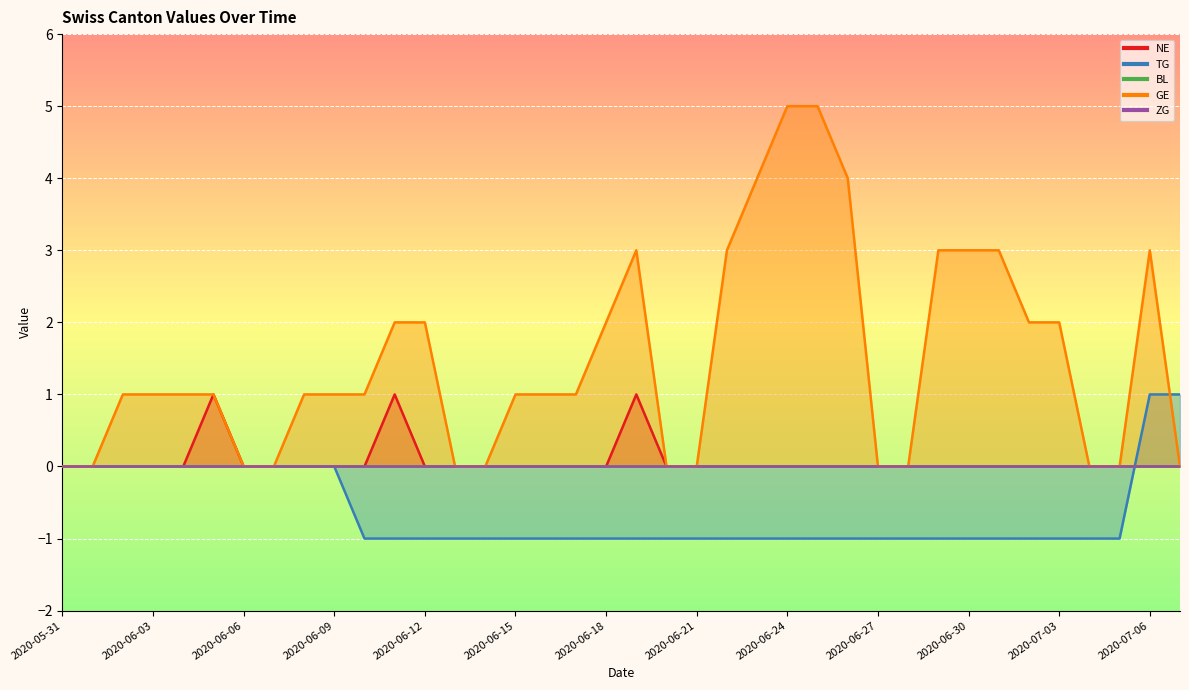

What is the total value across all series at 2020-06-09?

1